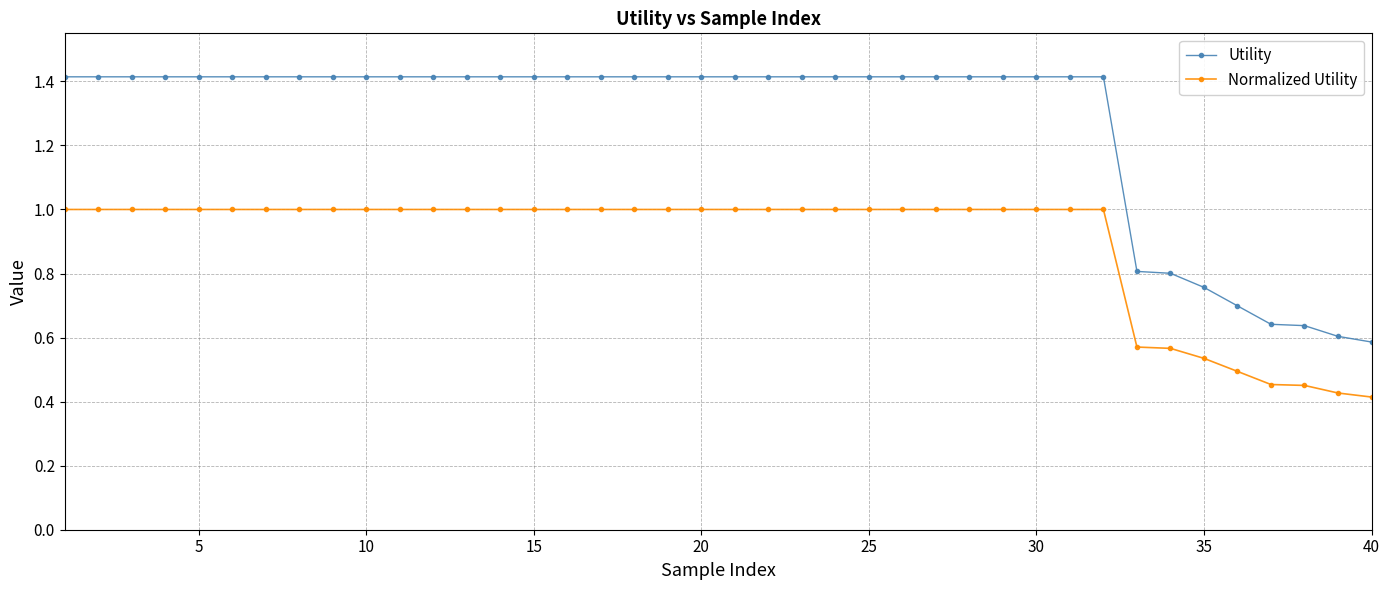

Rank the series by their average value, from highest to lowest.

Utility, Normalized Utility